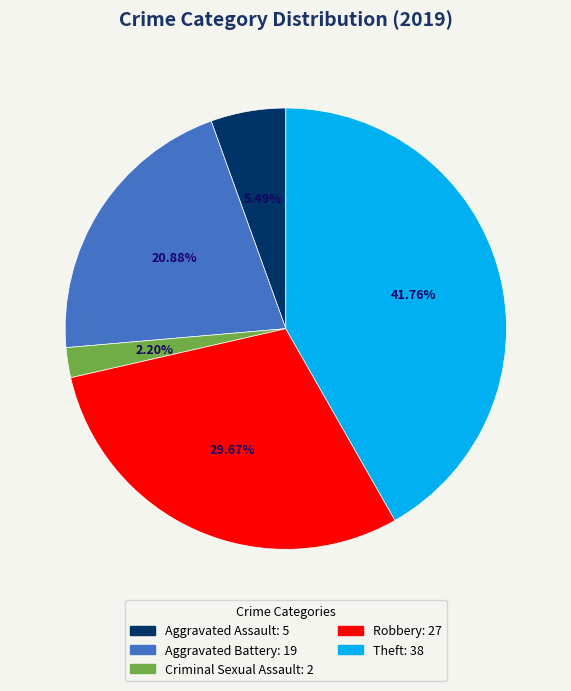

Does any single category account for the majority?

No